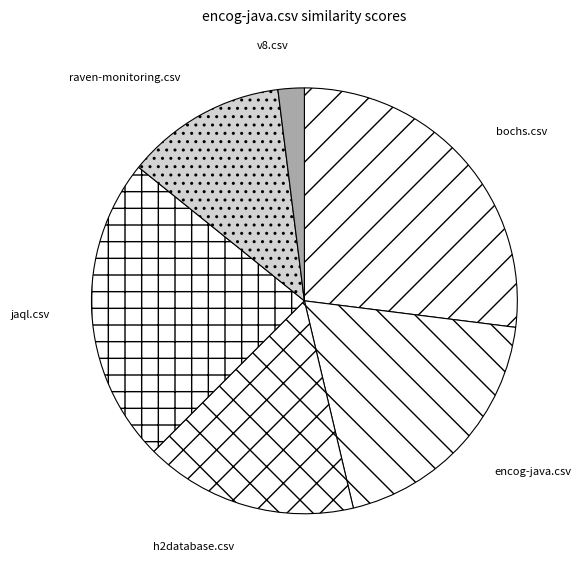

Do encog-java.csv and jaql.csv together represent more than half of the pie?

No